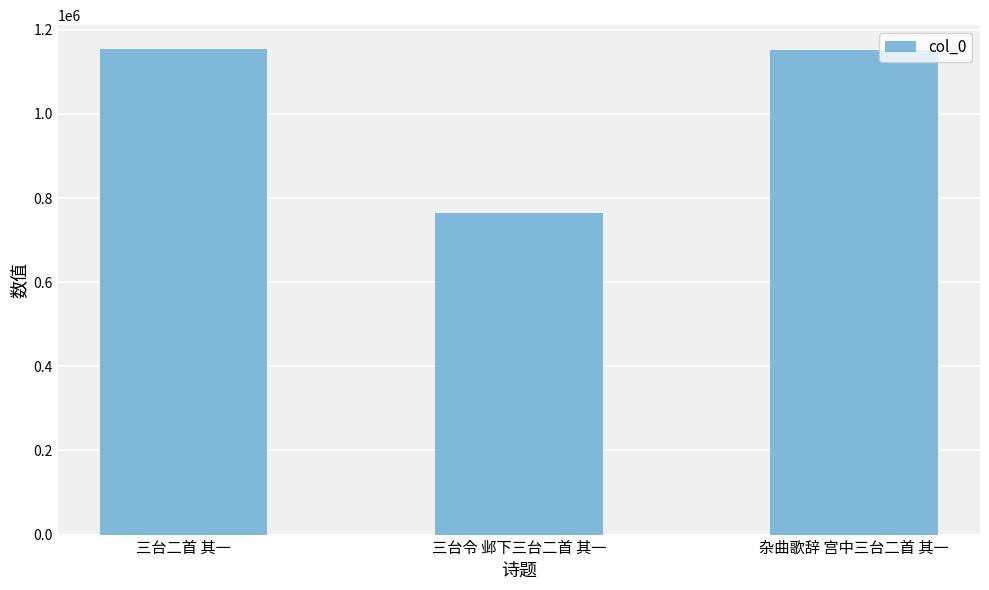

Approximately how many times larger is the value at 三台二首 其一 compared to 杂曲歌辞 宫中三台二首 其一?

1.0